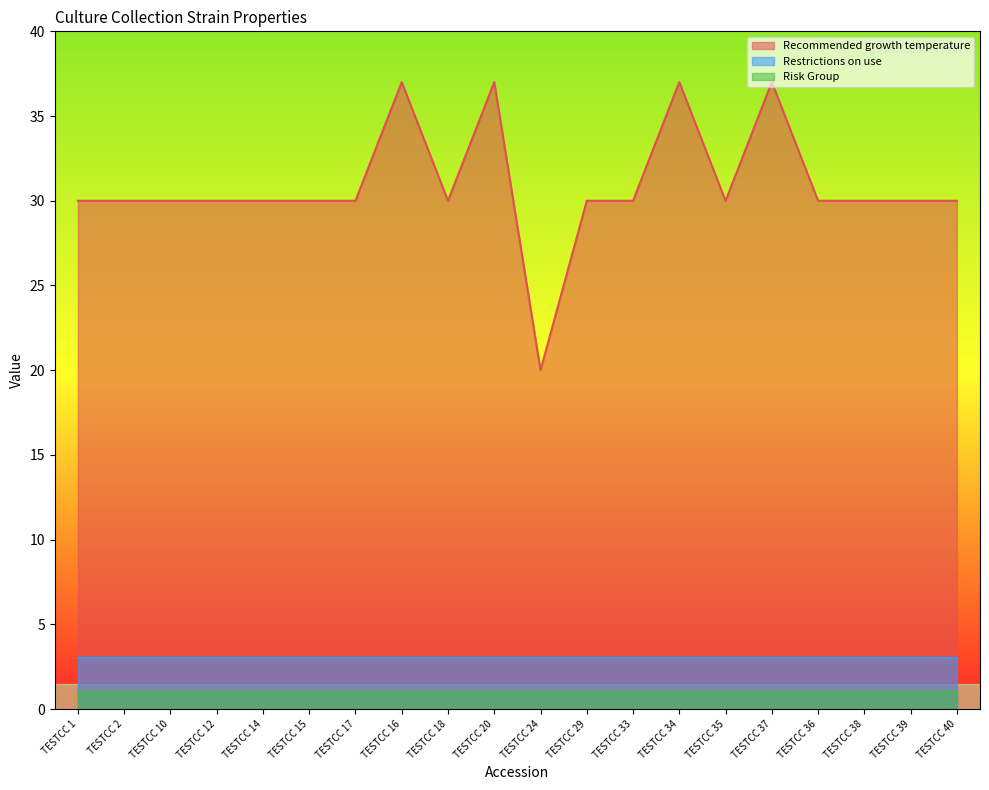

What is the total value across all series at TESTCC 36?

34